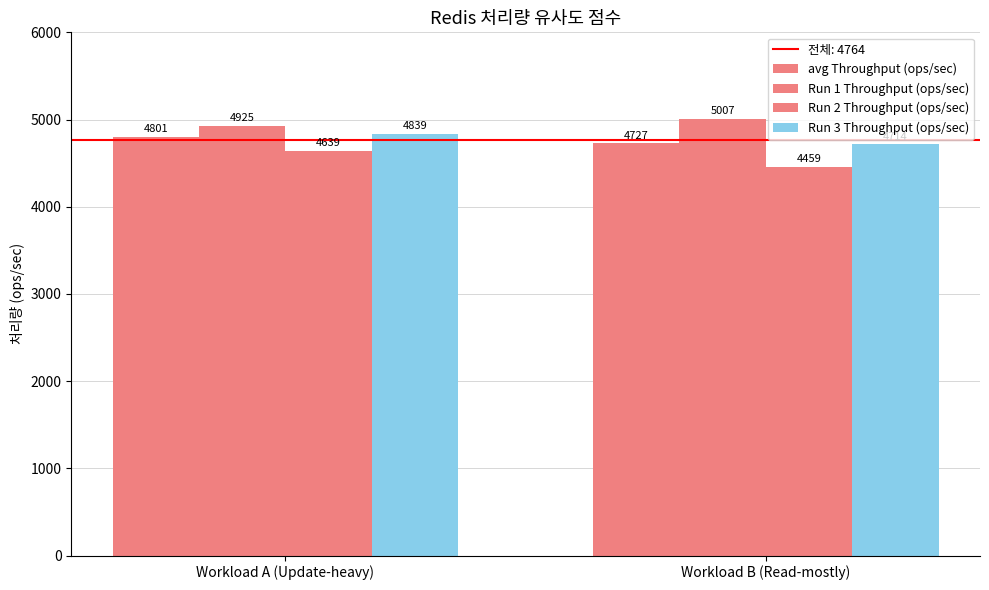

Which series has the largest total across all categories?

Run 1 Throughput (ops/sec)